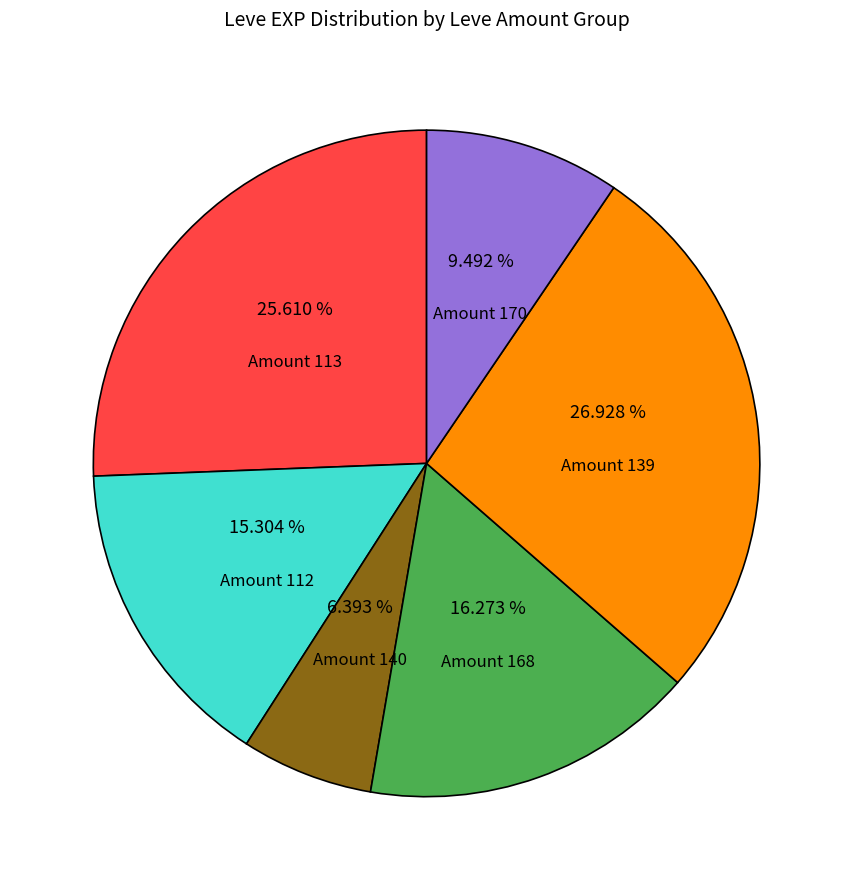

Is there a majority slice in this chart?

No